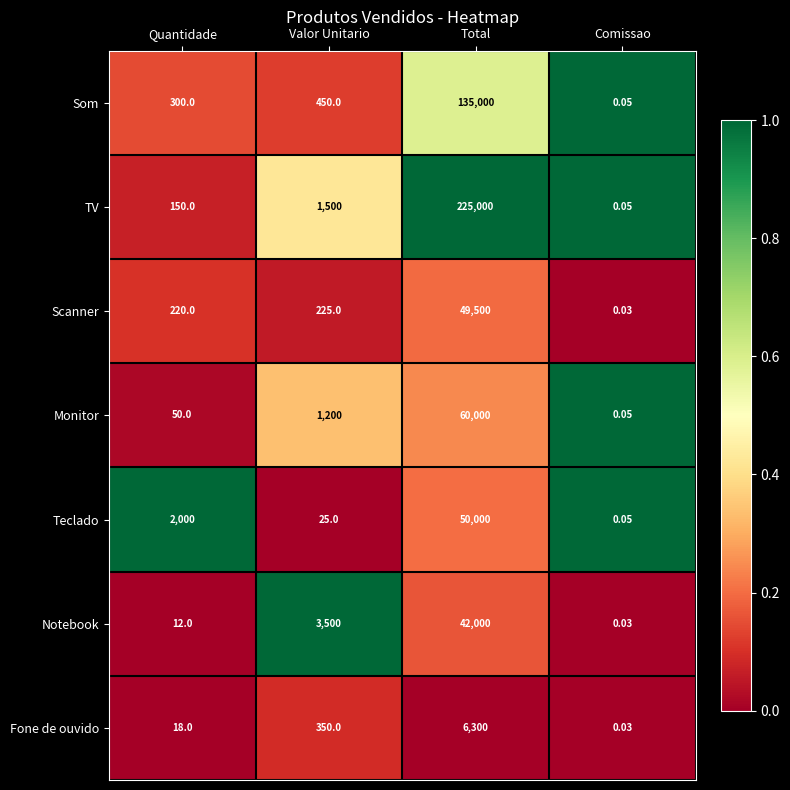

At which label does Notebook reach its minimum?

Comissao